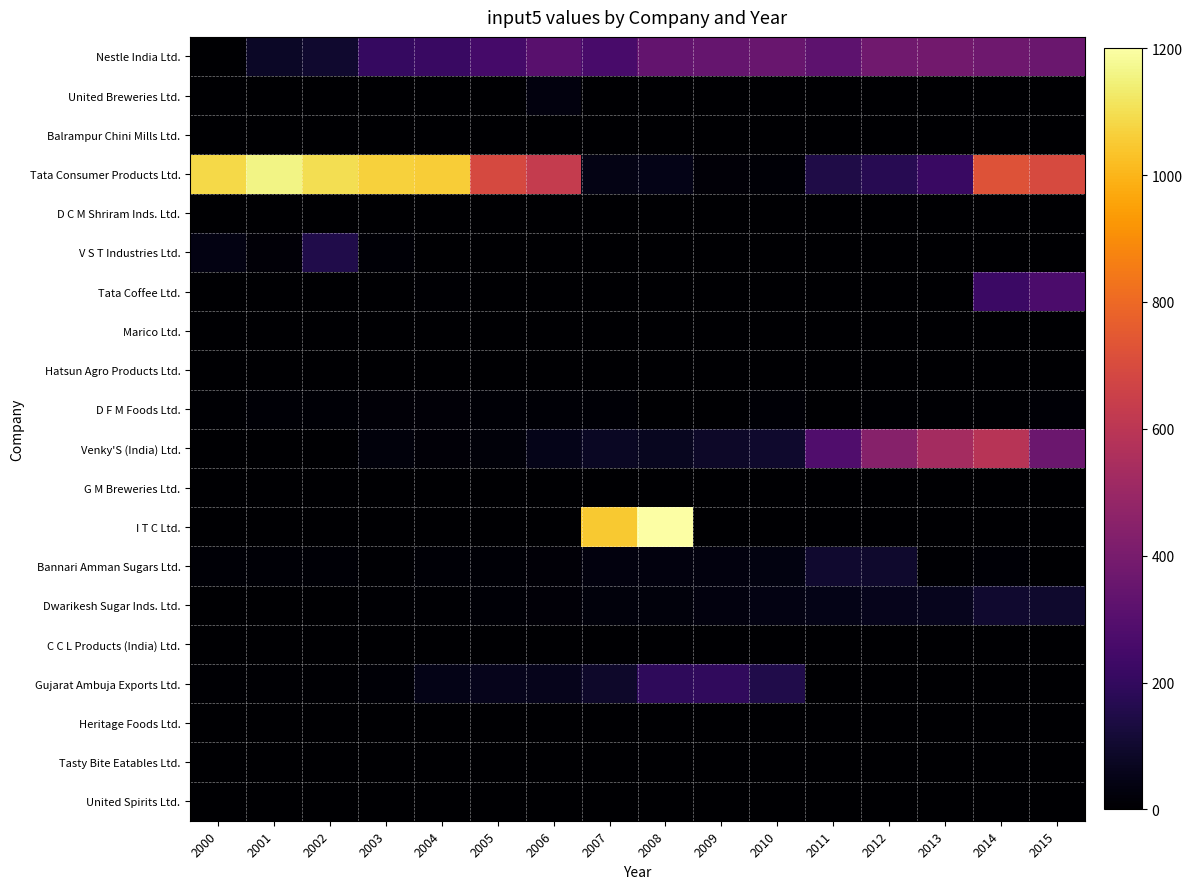

At how many categories does at least one series exceed 500?

12